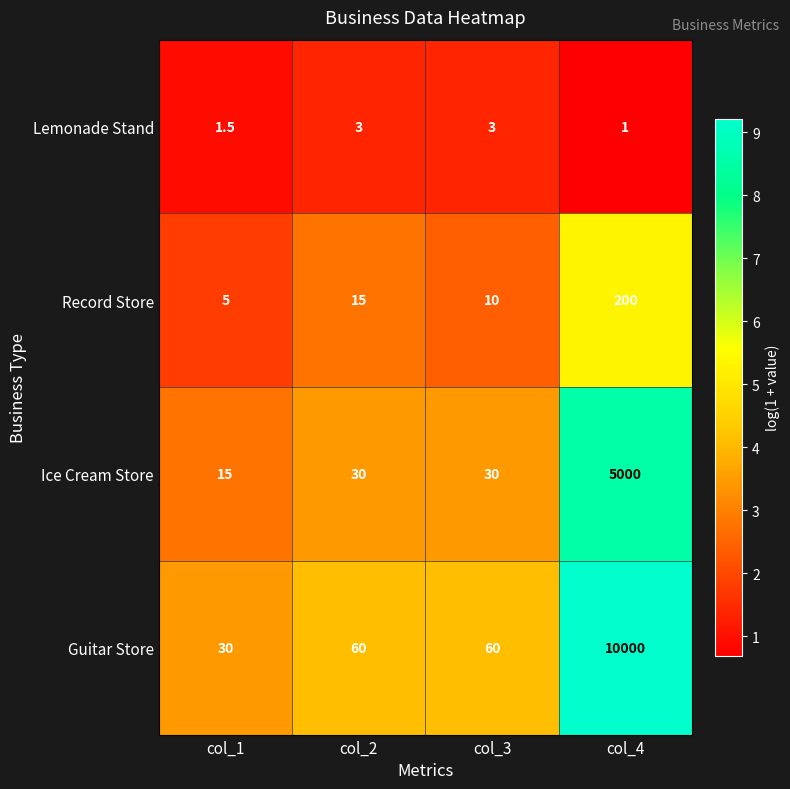

Which category has the lowest value across all series?

col_4